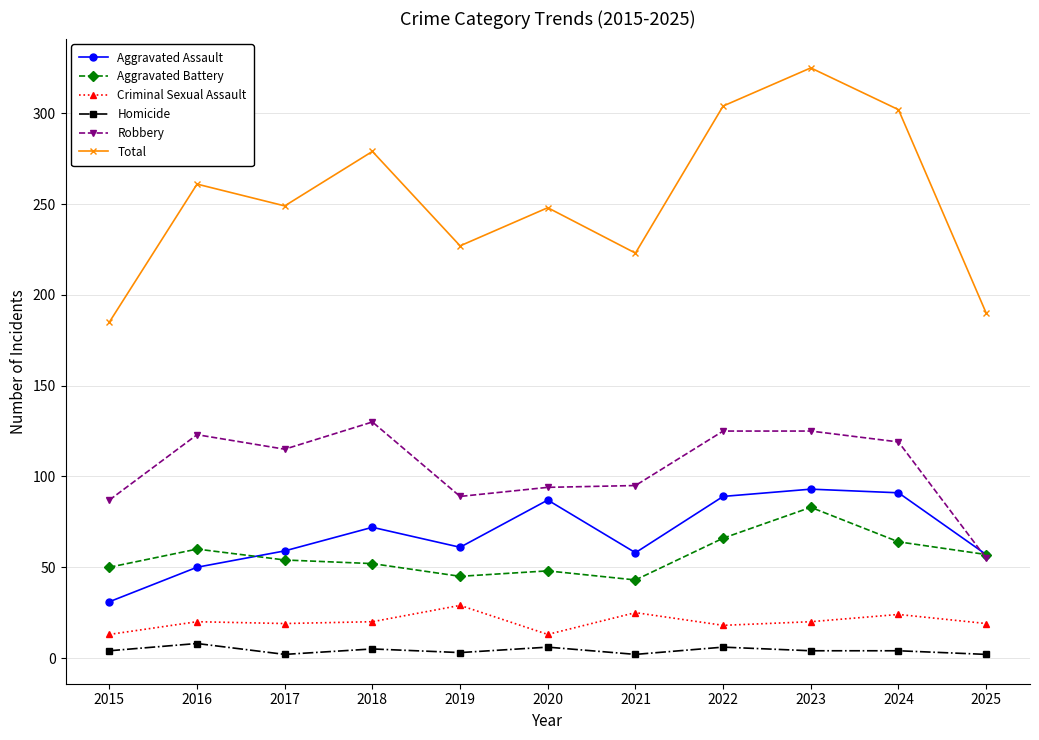

How many series are shown in this chart?

6